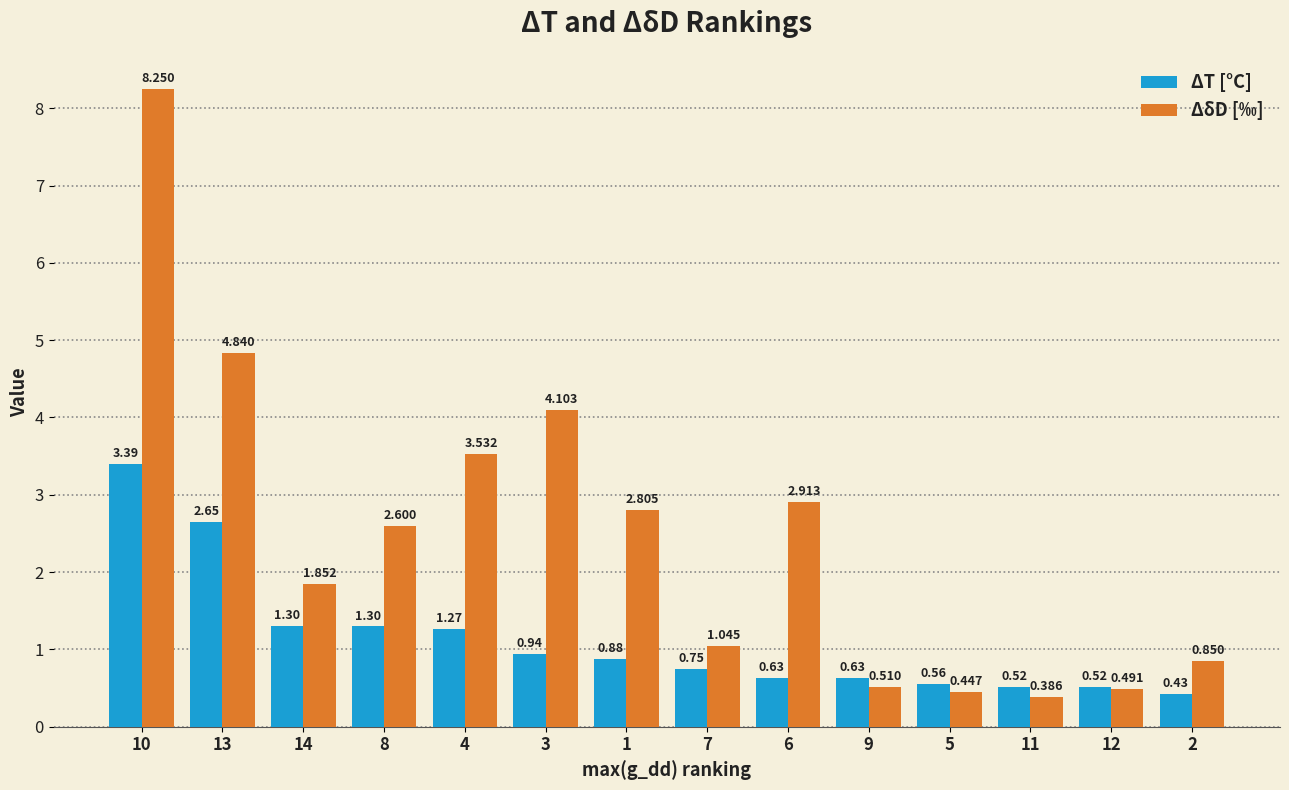

Are the bars horizontal?

No